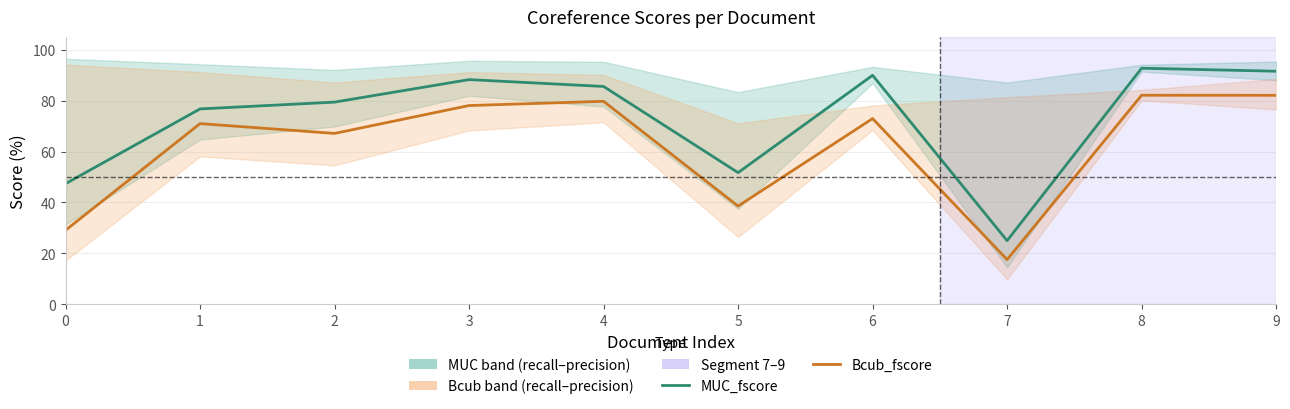

The value of MUC_fscore at 3 is 88.2. True or false?

True